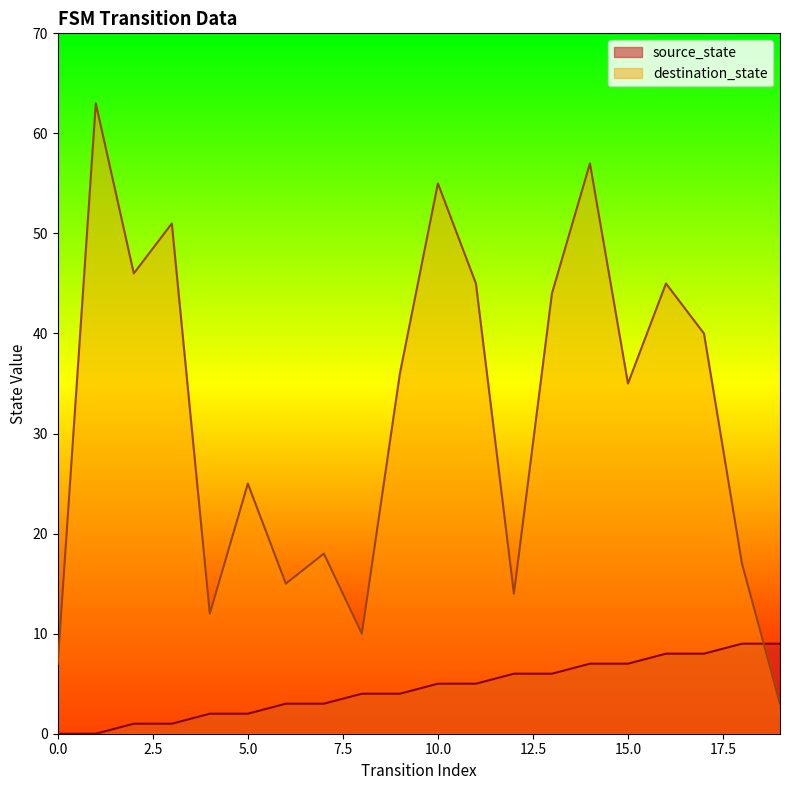

What is the maximum value for source_state?

9